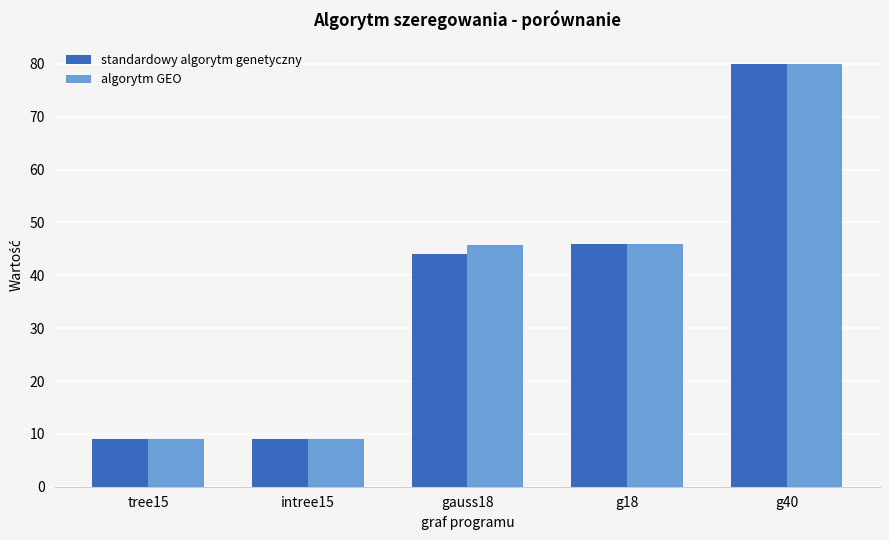

Is the value of algorytm GEO at g18 greater than the value of standardowy algorytm genetyczny at intree15?

Yes